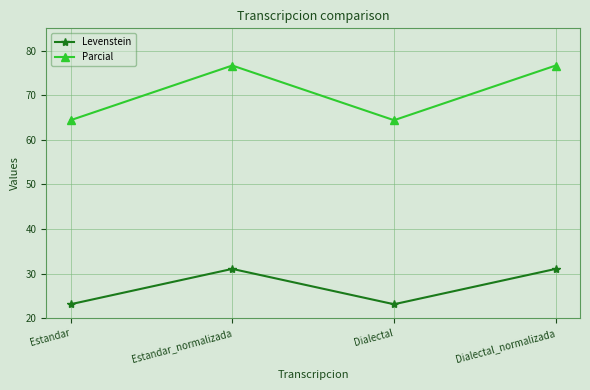

True or false: Parcial and Levenstein cross at least once.

False